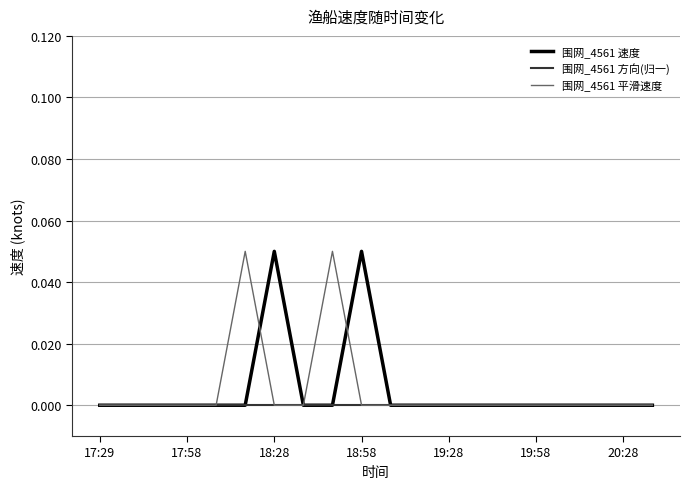

How many lines are shown in the chart?

3